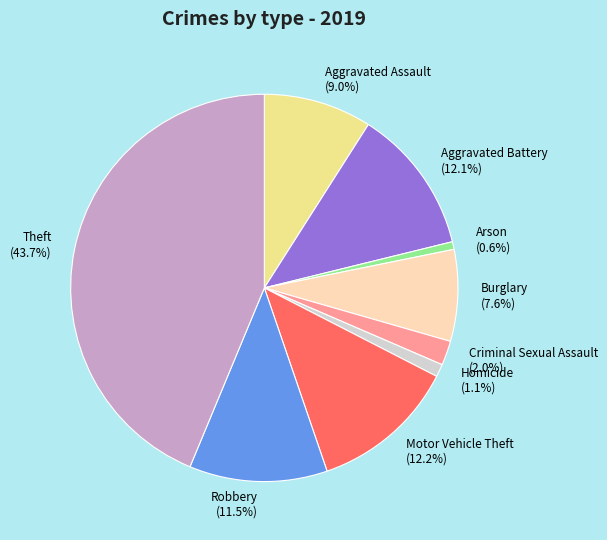

Does Theft represent more than half of the total?

No